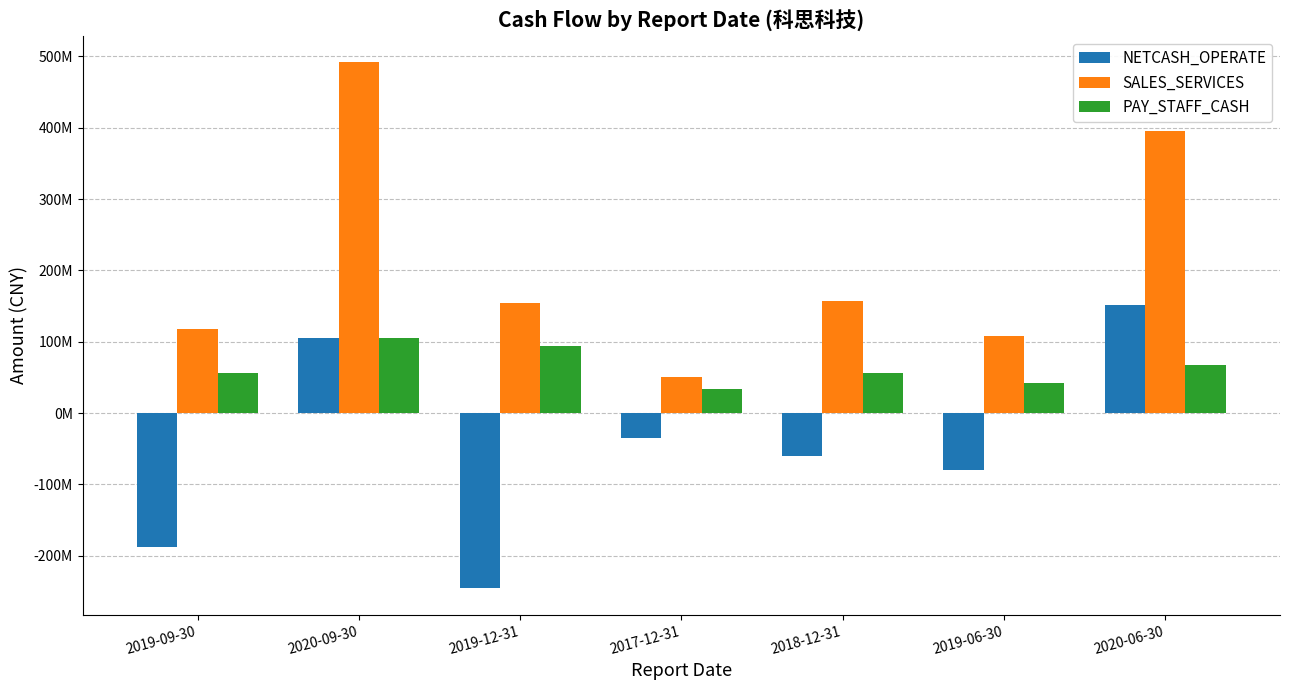

What is the value of the PAY_STAFF_CASH bar at the 1st from the left?

56709909.9